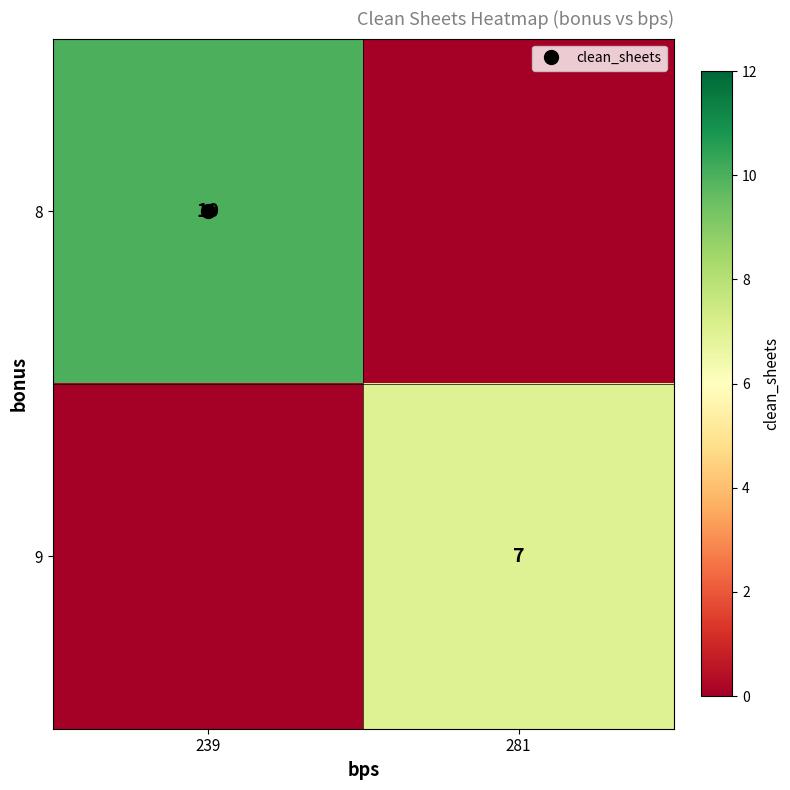

Between 239 and 281, which series saw the biggest shift?

8